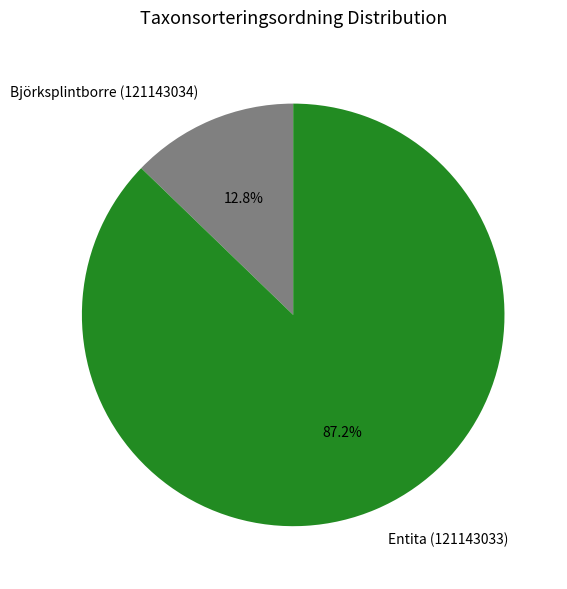

To the nearest percent, what is the average slice percentage?

50%